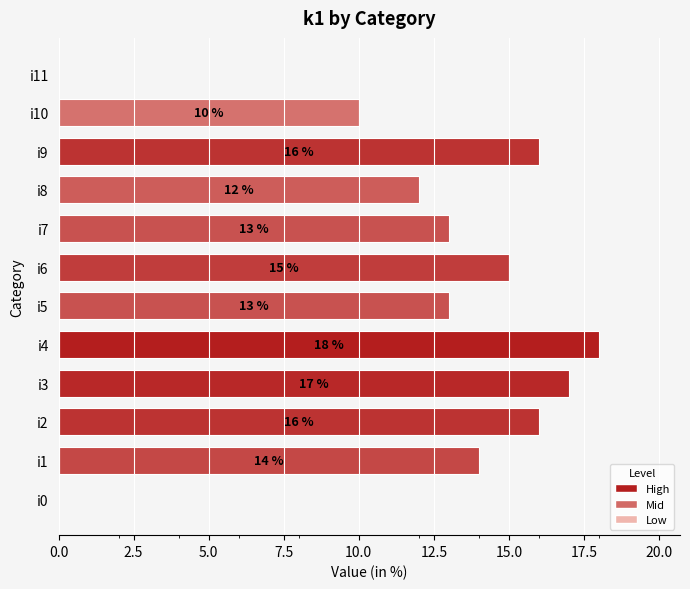

What is the sum of the values at i8 and i2?

28